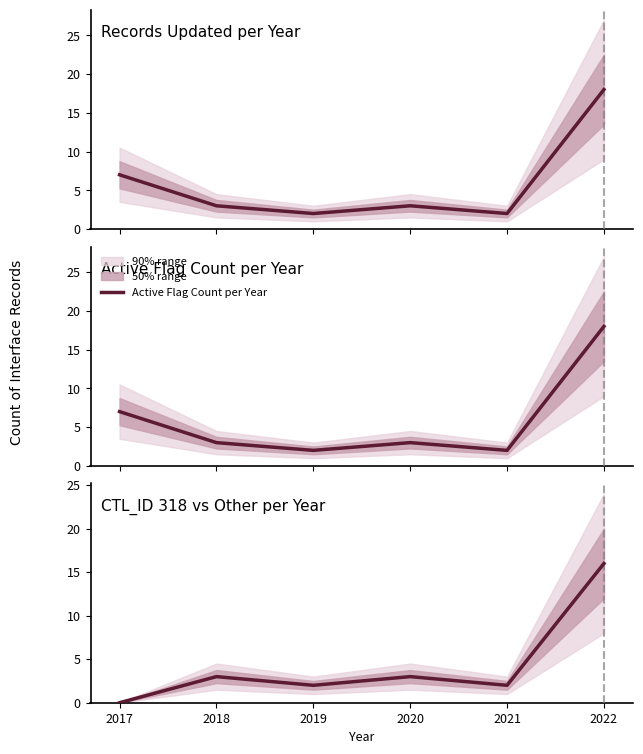

How many interior local peaks does the Records Updated per Year series have?

1